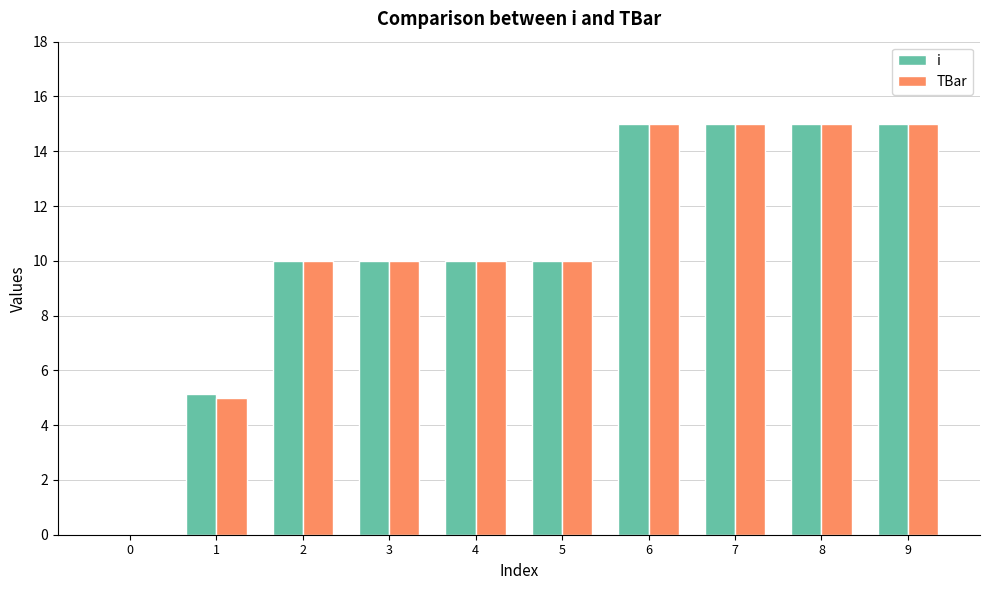

What is the sum of all TBar values?

105.0